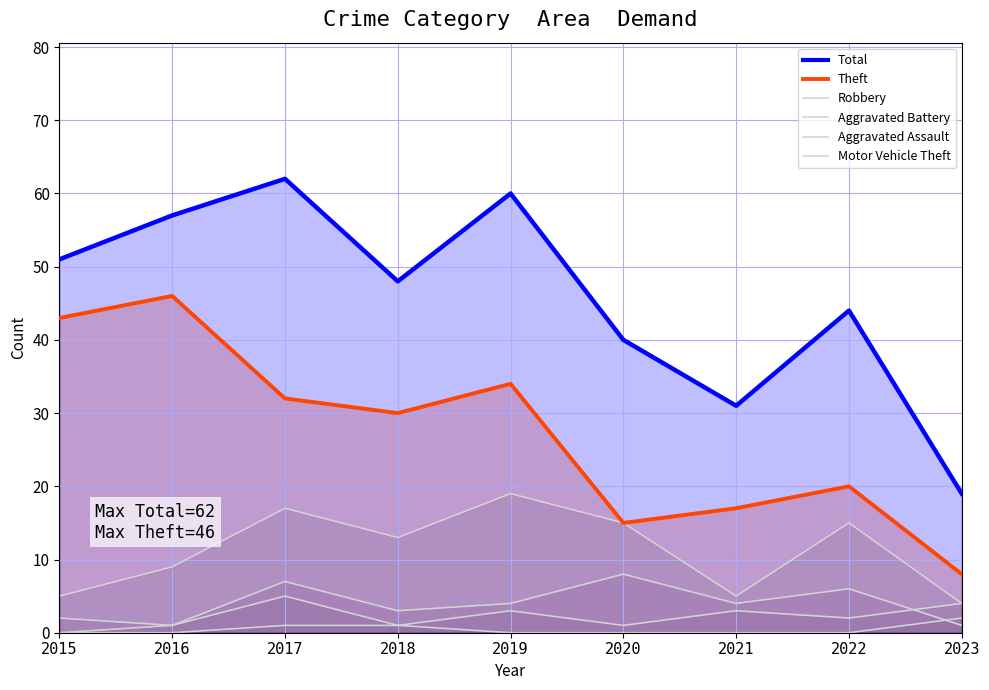

Reading left to right, extract all data points from this chart.

Theft: 2015=43	2016=46	2017=32	2018=30	2019=34	2020=15	2021=17	2022=20	2023=8
Total: 2015=51	2016=57	2017=62	2018=48	2019=60	2020=40	2021=31	2022=44	2023=19